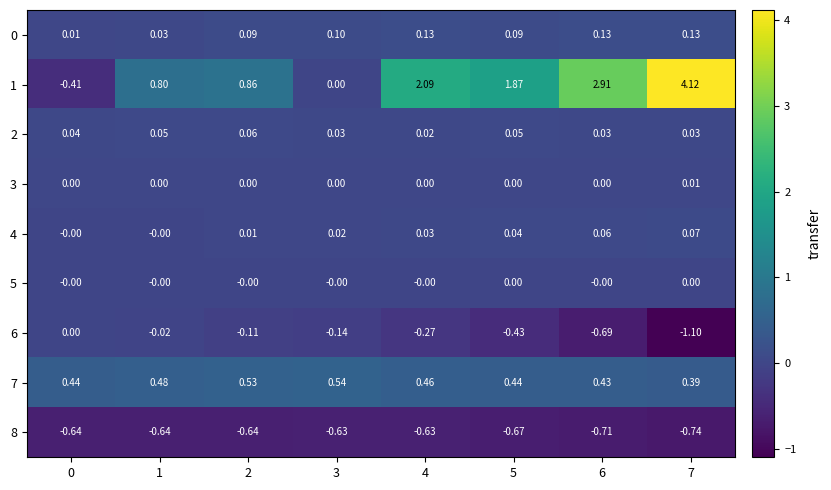

Is the value of 8 at 5 greater than the value of 1 at 3?

No